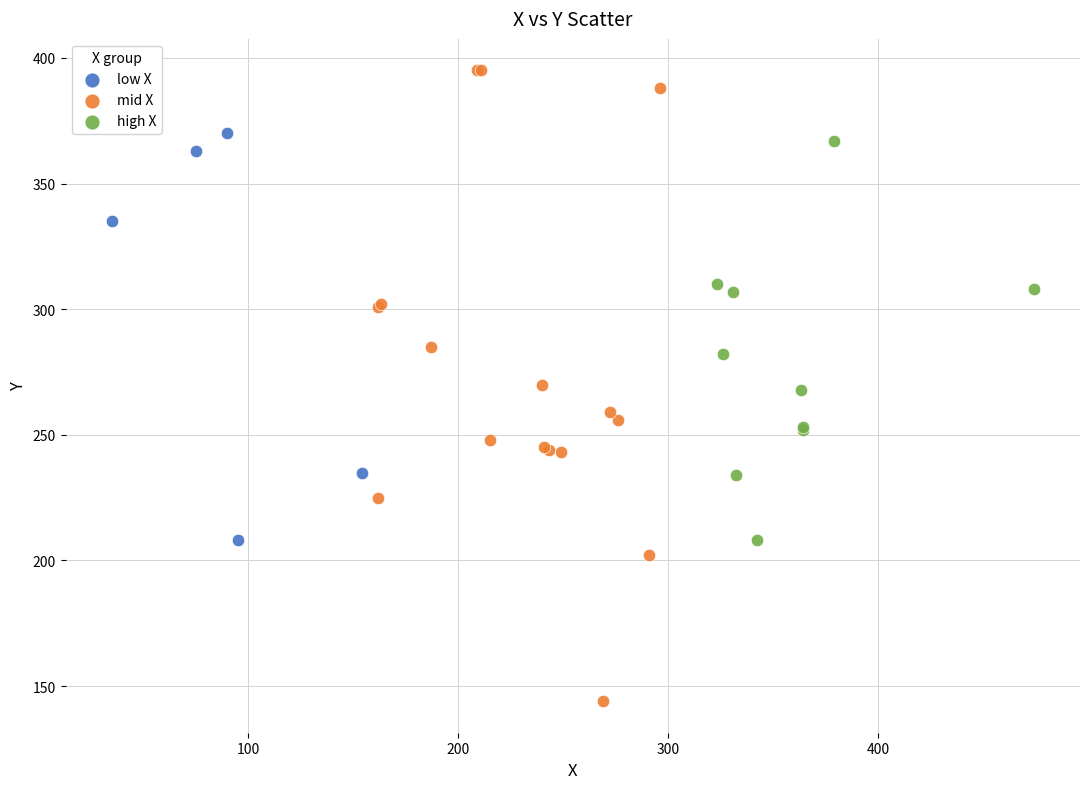

What are all the series names shown in the legend?

low X, mid X, high X